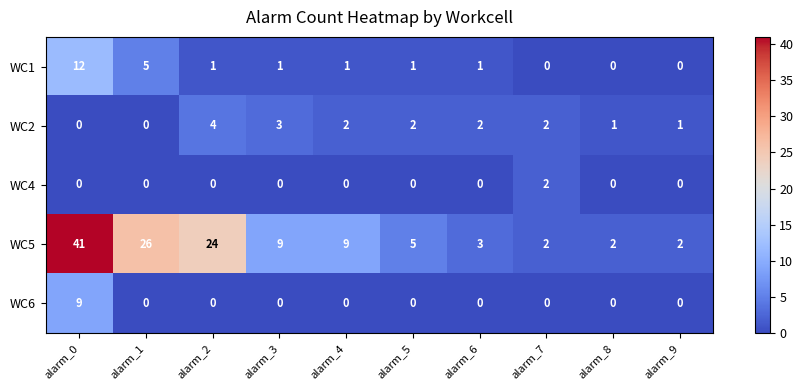

Count the number of categories in the chart.

10